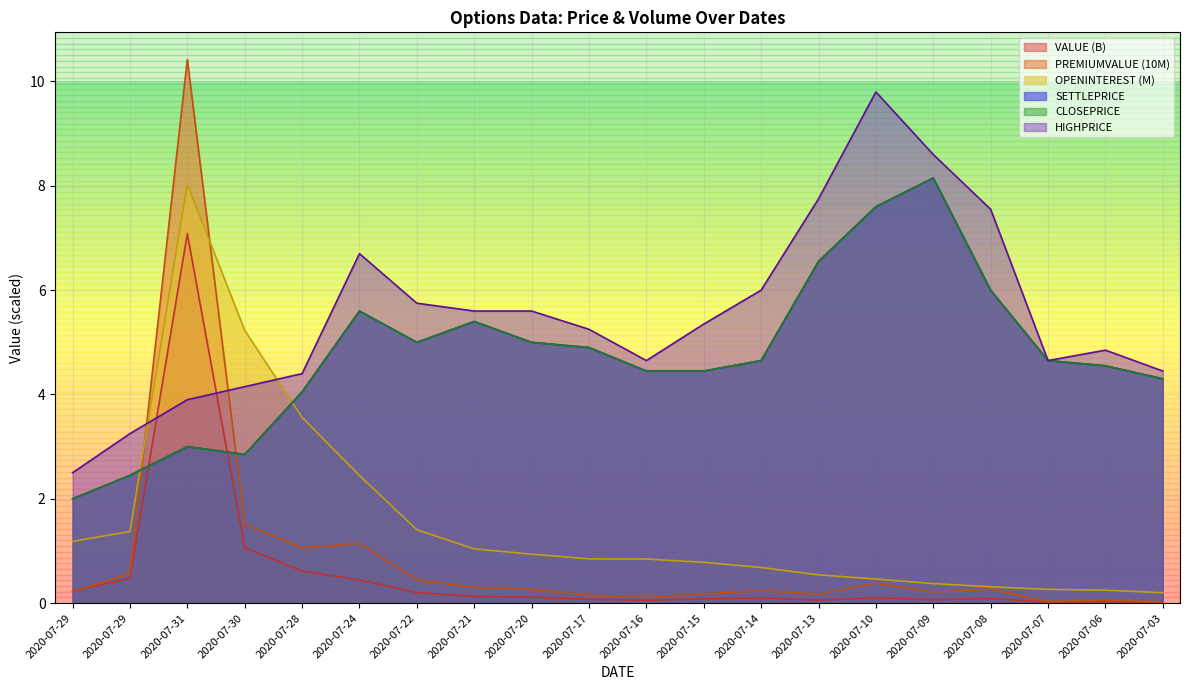

Which category has the lowest value across all series?

2020-07-03